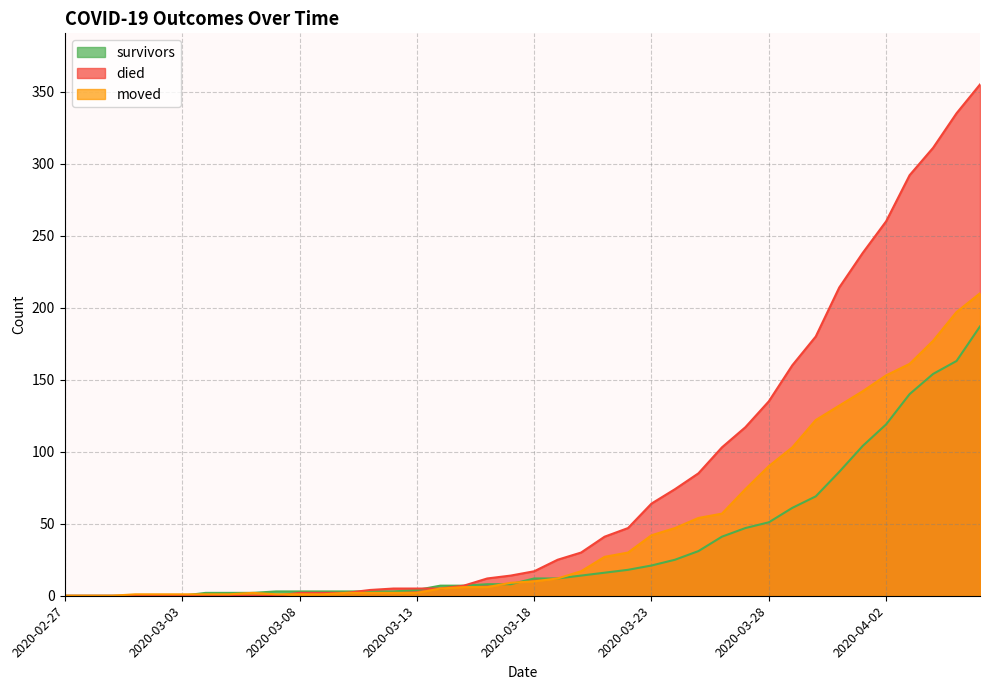

What is the label of the 1st point from the right?

2020-04-06